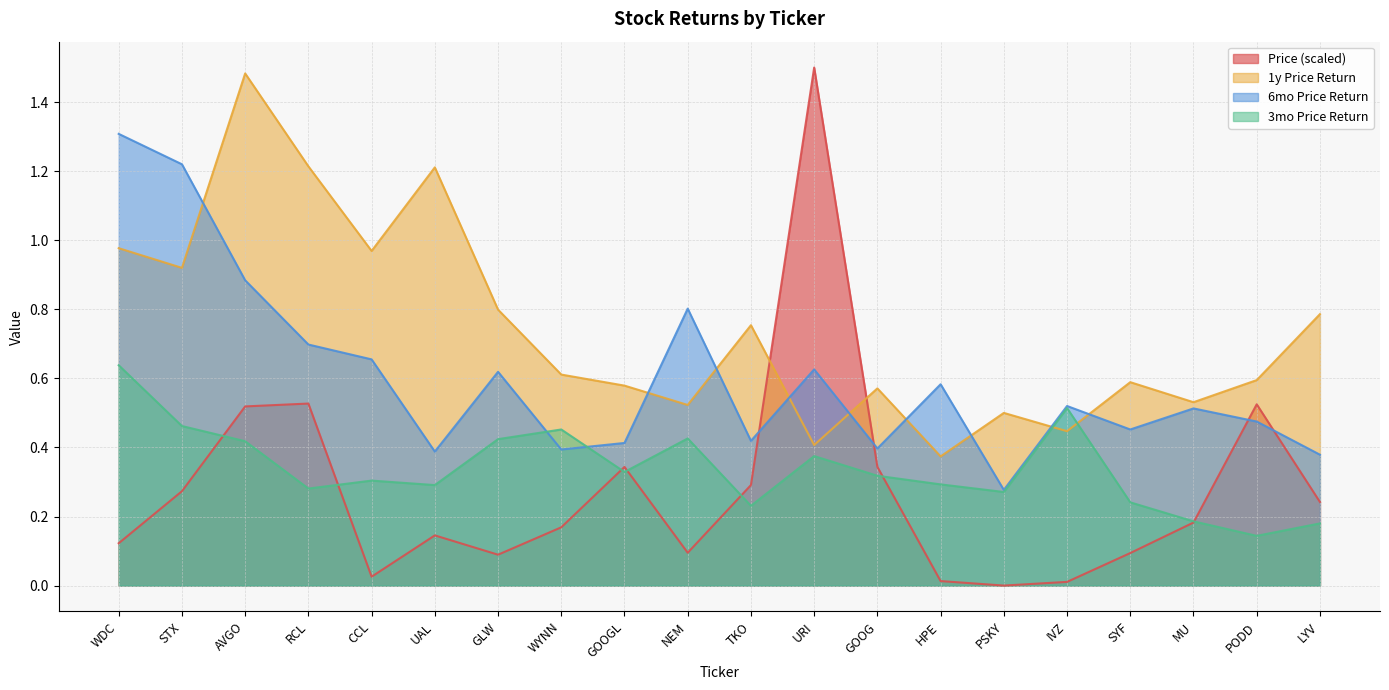

True or false: Price has a value of 0.2 at LYV.

True